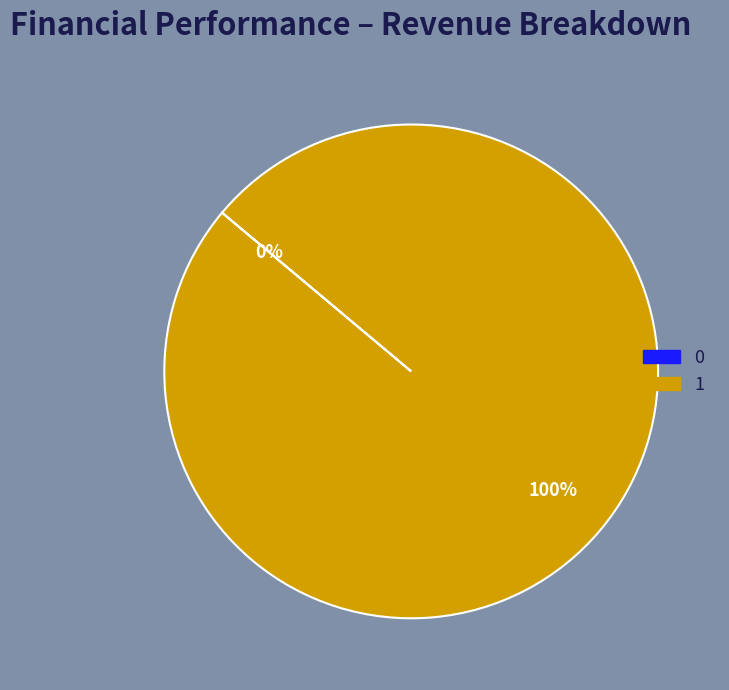

What is the change in value from 0 to 1?

+1